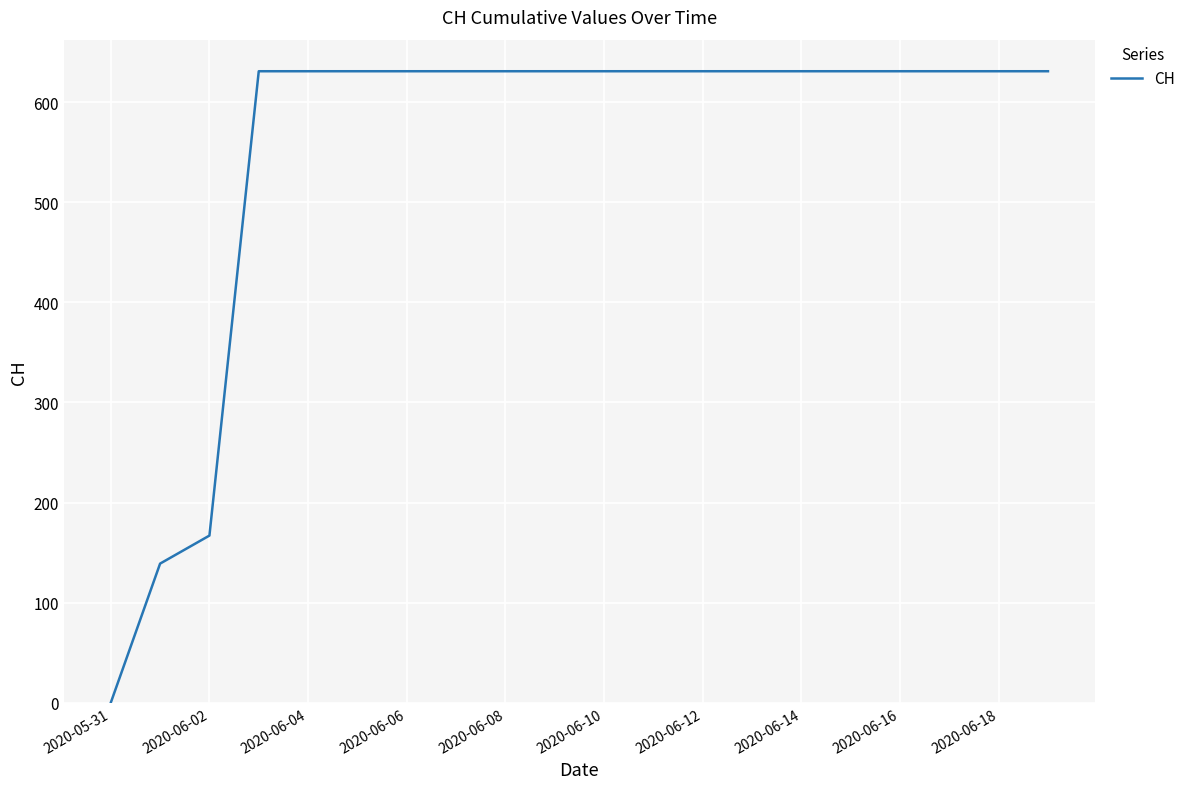

What is the average value?

552